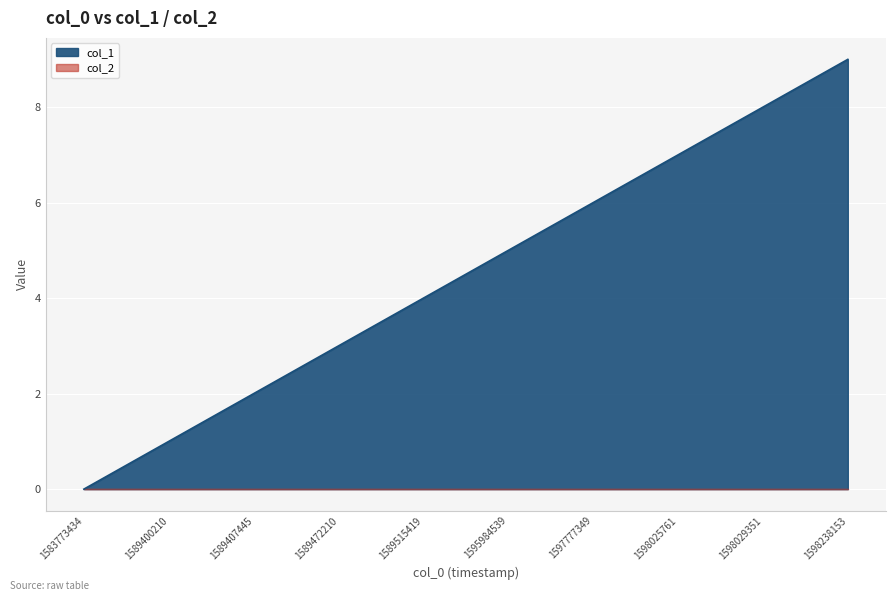

Does the chart display data point markers on the line(s)?

No